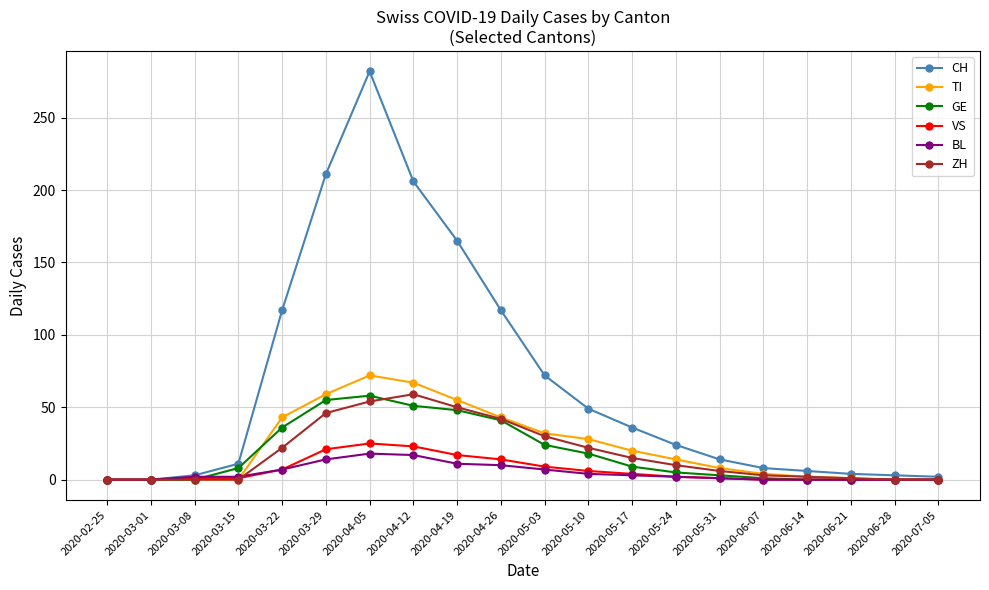

What is the sum of the TI values at 2020-06-28 and 2020-05-17?

20